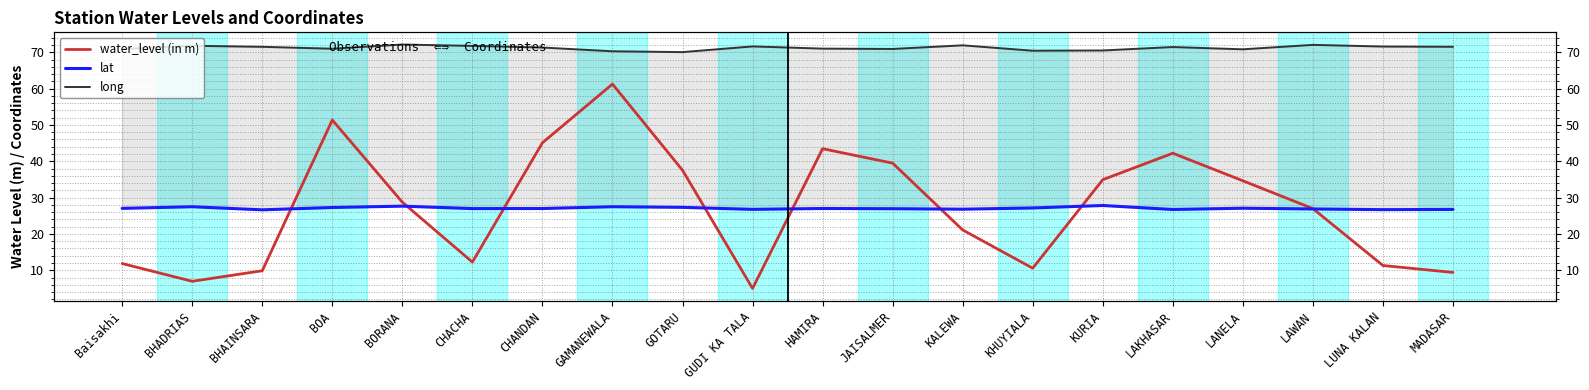

Which series has the largest total across all categories?

long